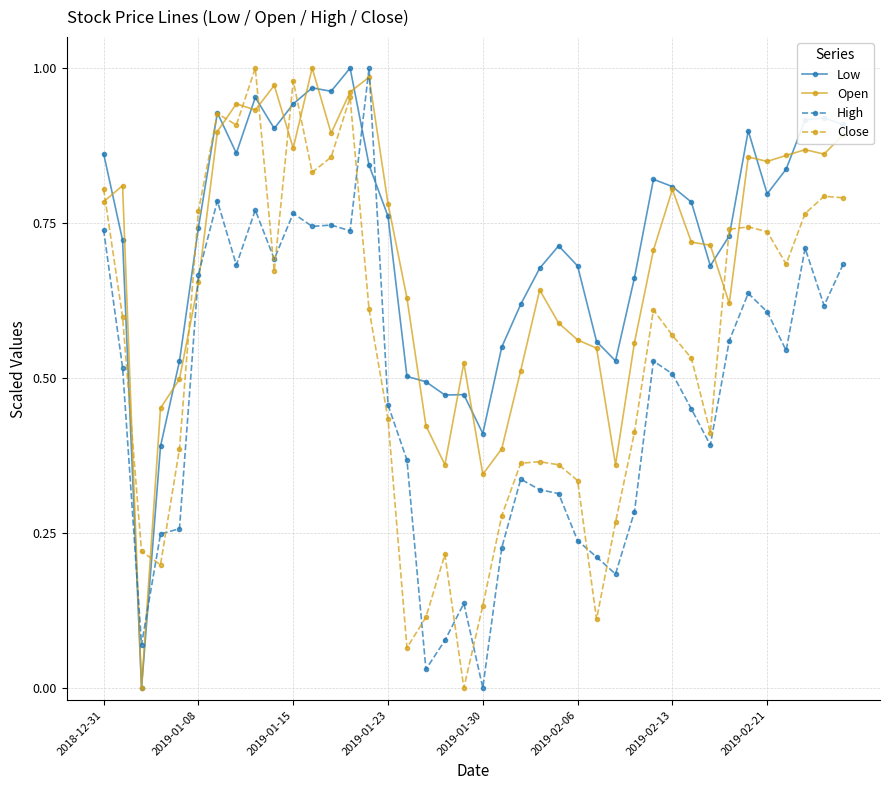

After their last crossing, which series has the higher values: High or Close?

Close